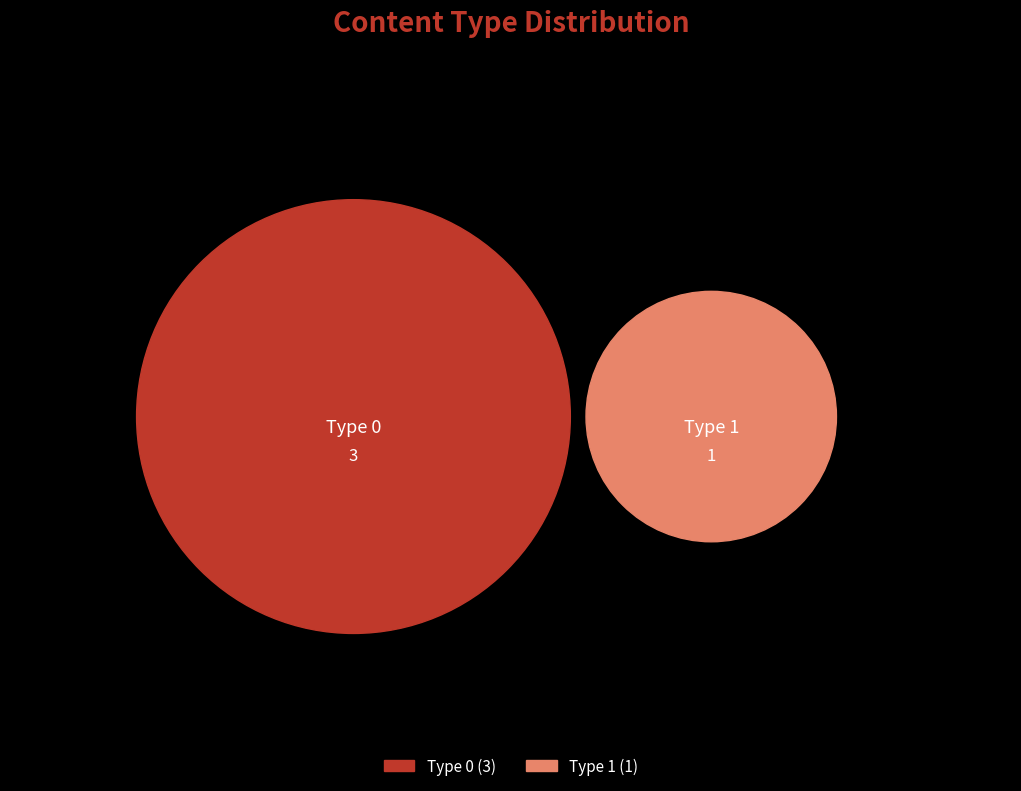

True or false: 2 accounts for 15% of the total.

False